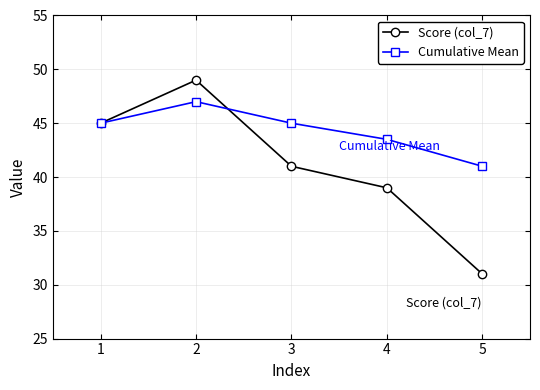

What is the sum of the Score (col_7) values at 4 and 2?

88.0